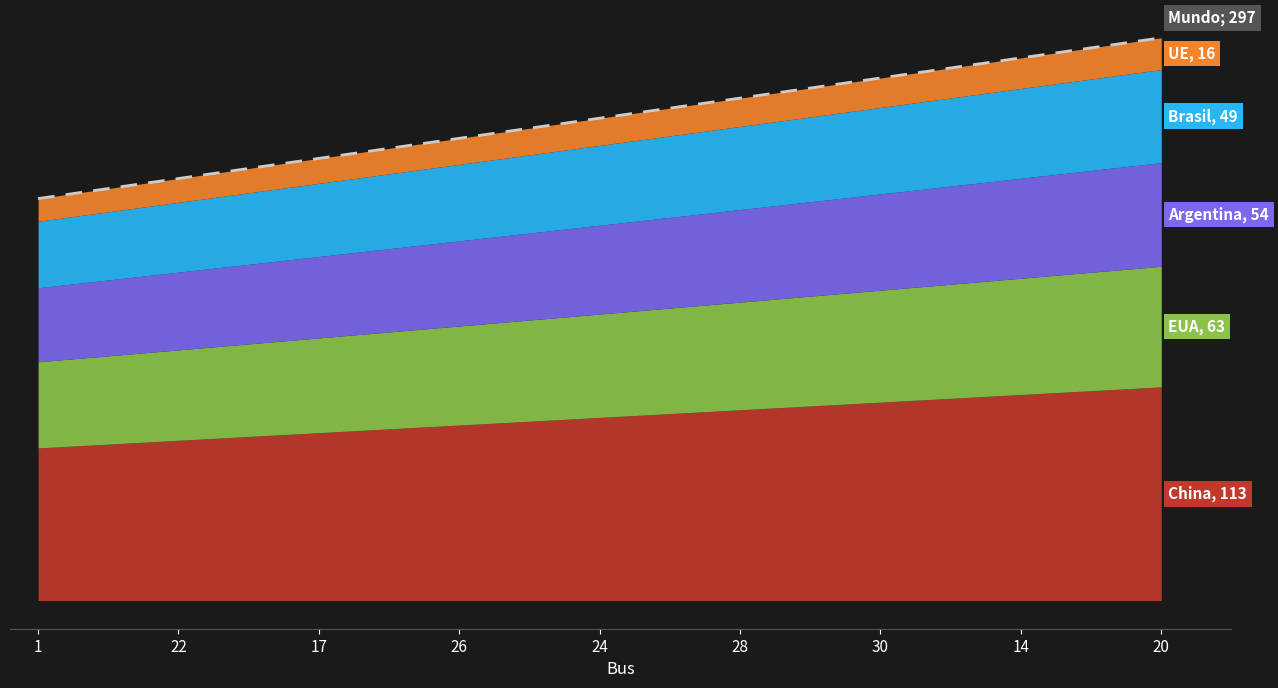

The chart shows a value of 66.3 at 14. True or false?

False